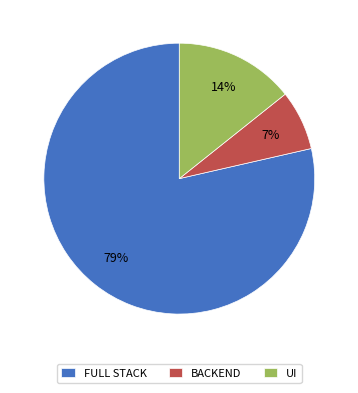

To the nearest percent, what is the average slice percentage?

33%